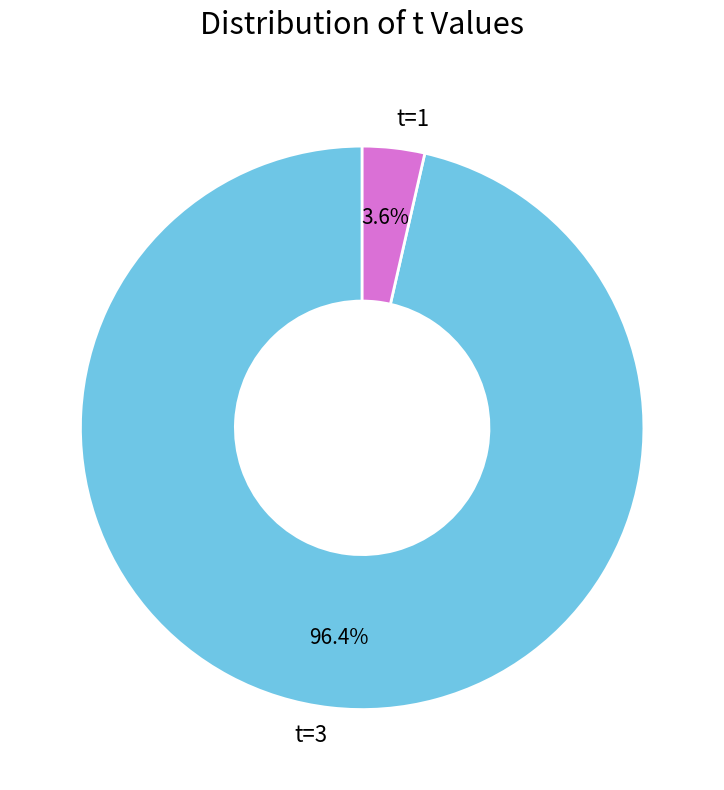

Rank the categories by value from lowest to highest.

t=1, t=3